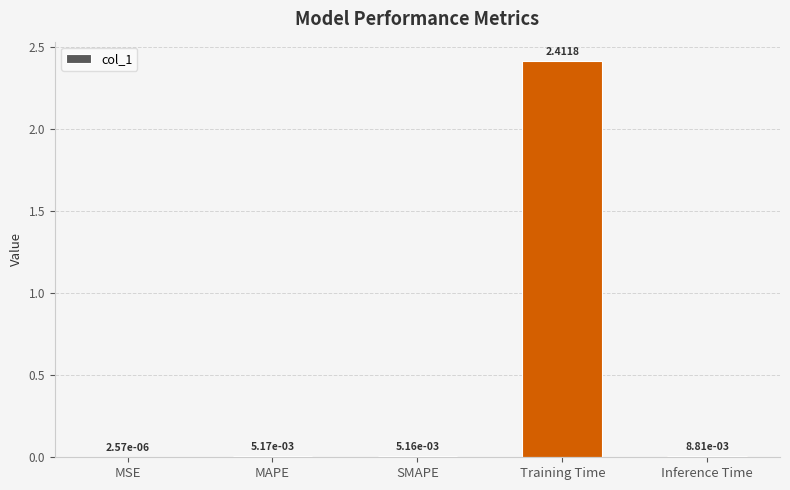

Which has a higher value, MSE or Inference Time?

Inference Time